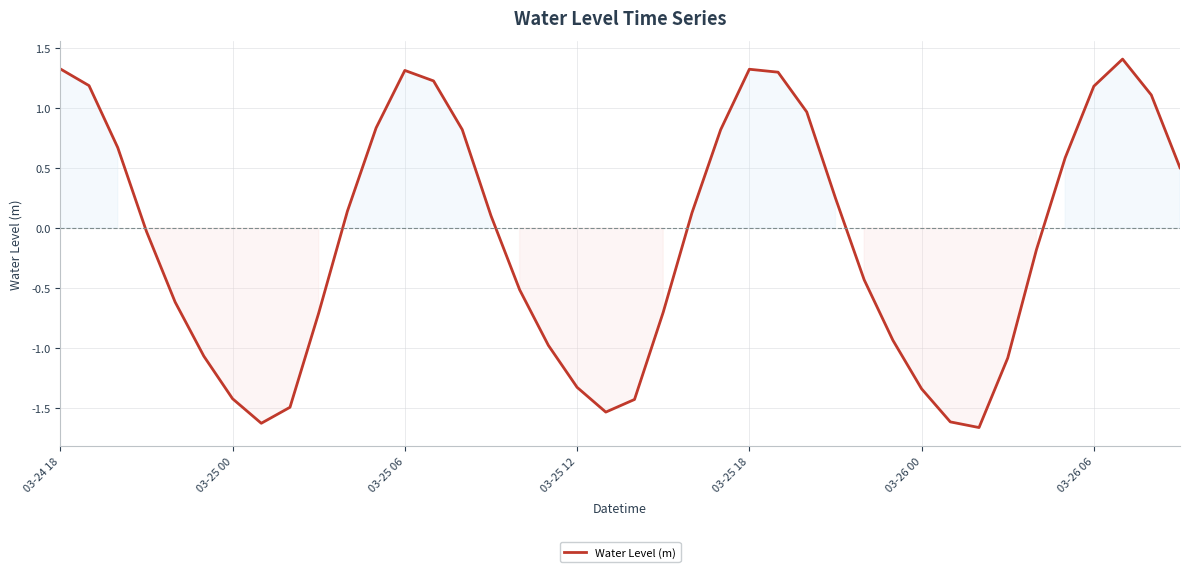

What is the greatest value displayed?

1.4